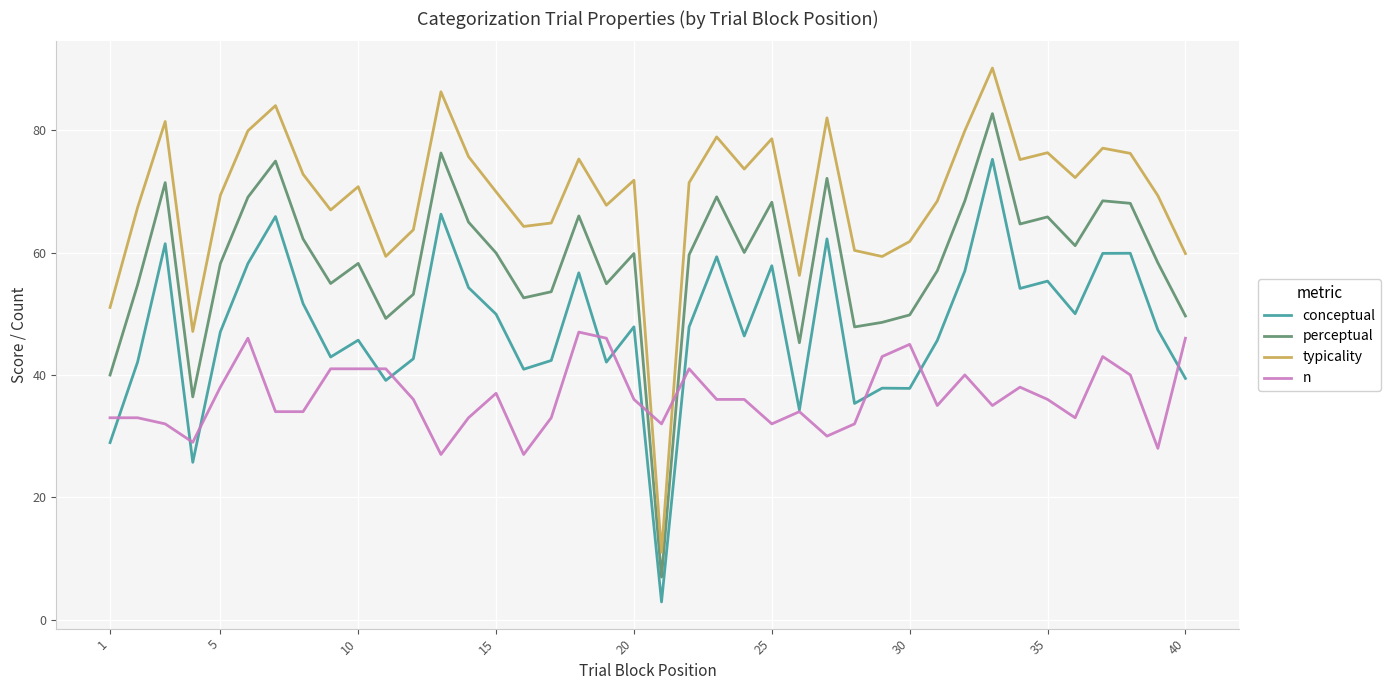

True or false: typicality and conceptual cross at least once.

False